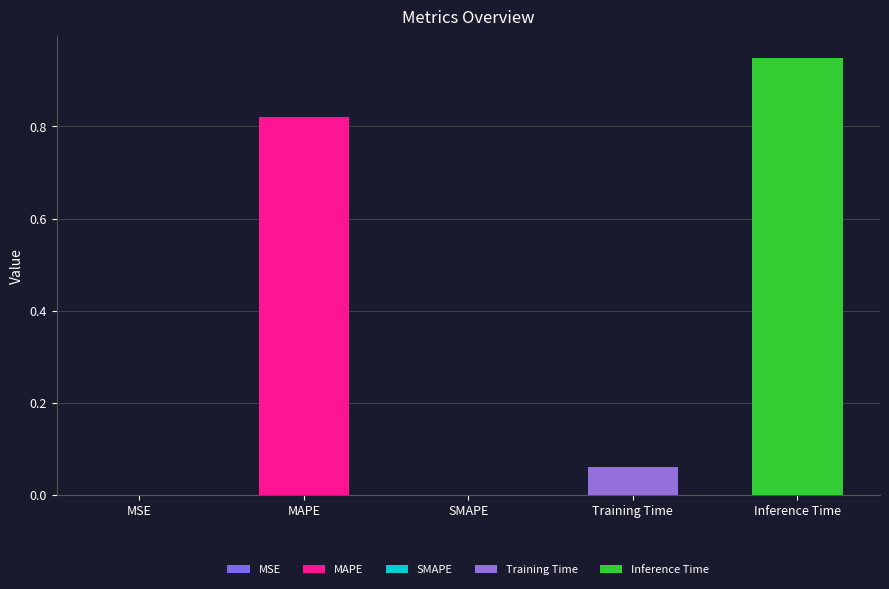

Rank the categories by value from highest to lowest.

Inference Time, MAPE, Training Time, MSE, SMAPE